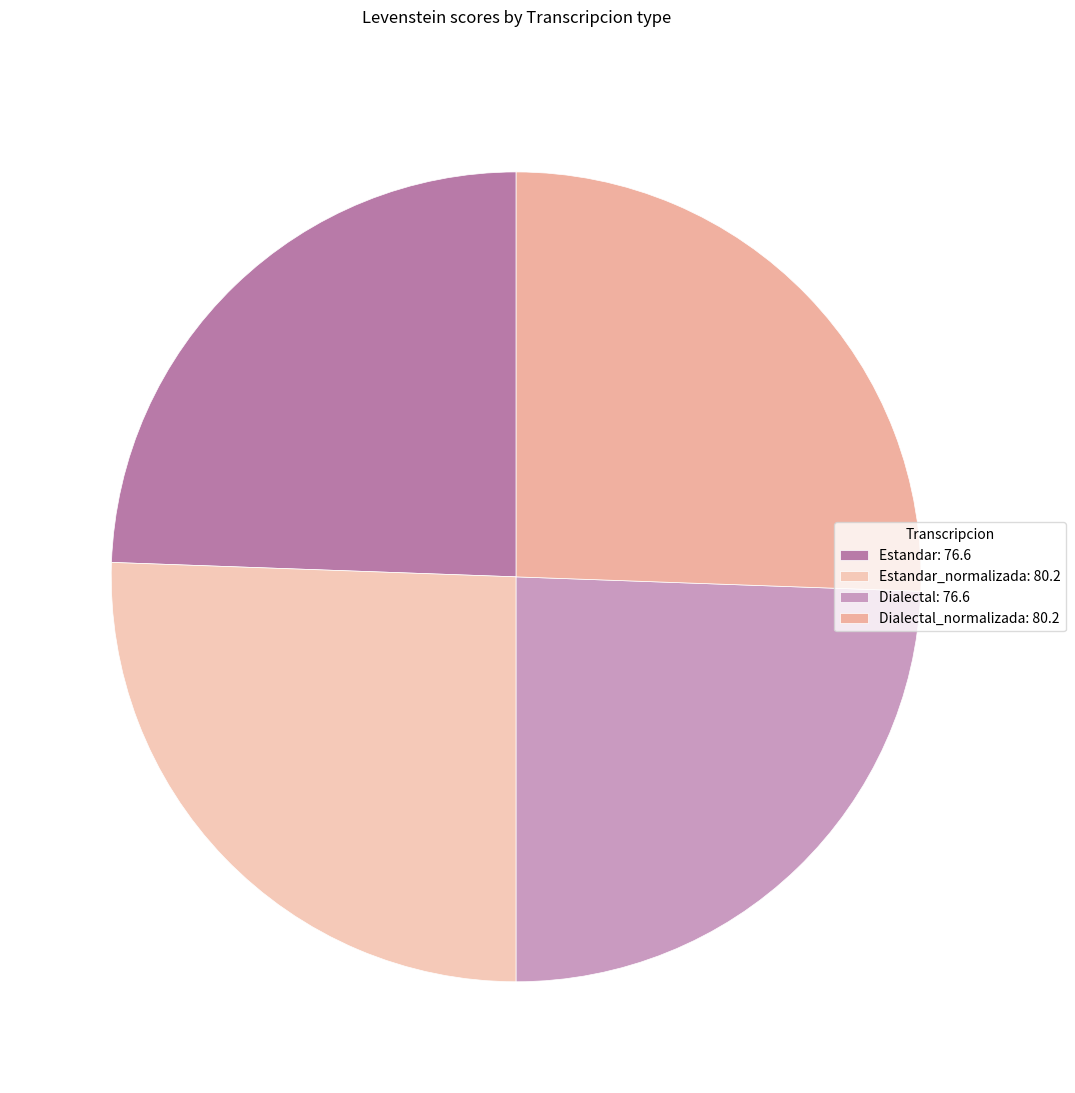

Count the number of slices in the pie.

4